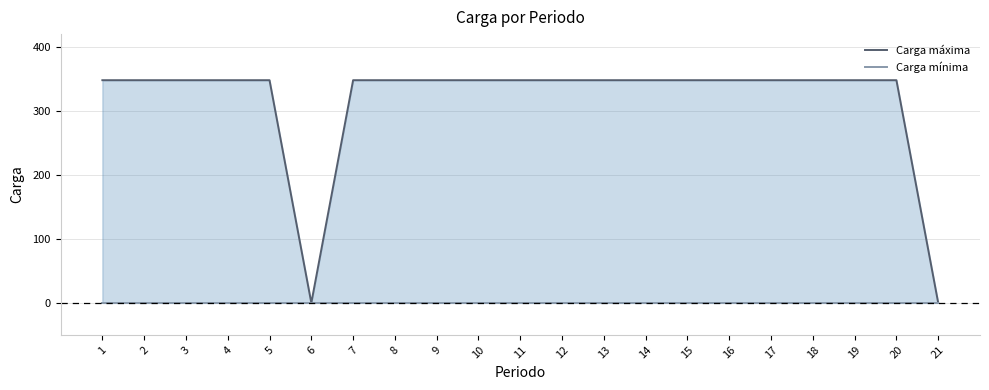

What is the difference between the highest and lowest values at 12?

348